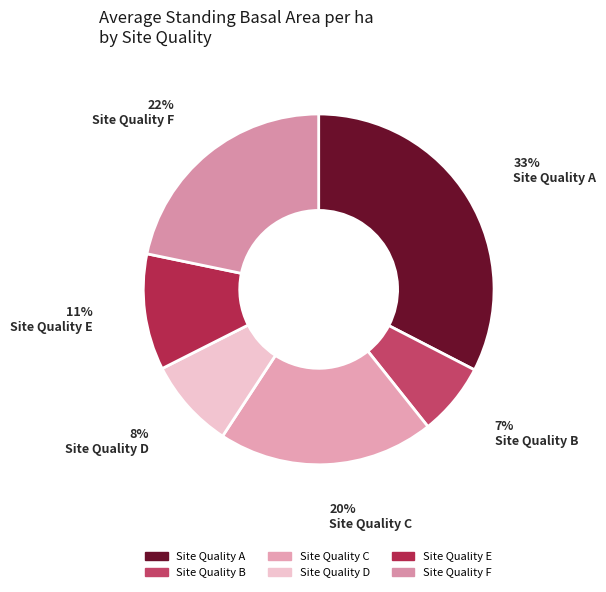

What is the smallest slice in the pie chart?

Site Quality B